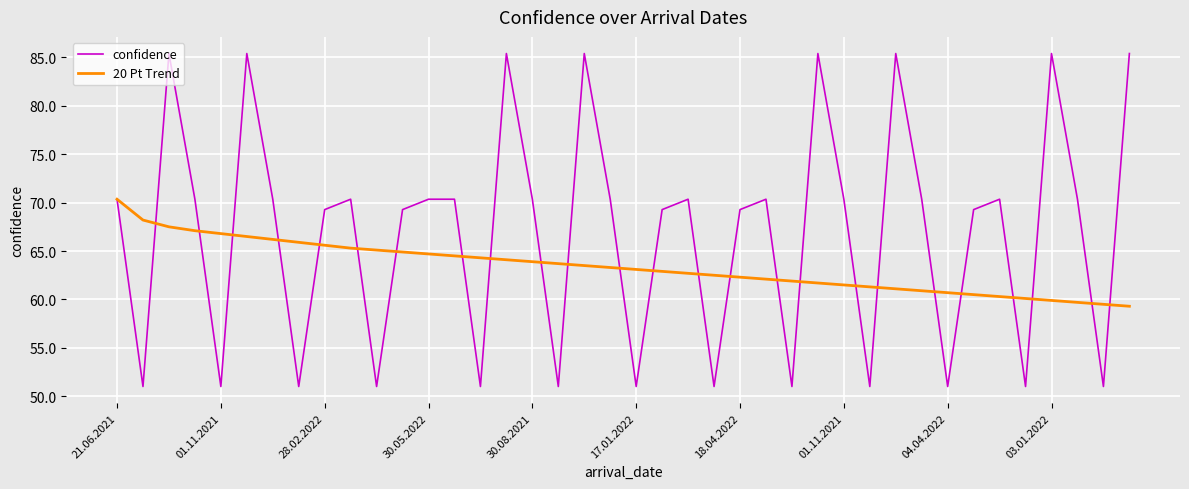

What is the lowest value of the confidence series?

51.0